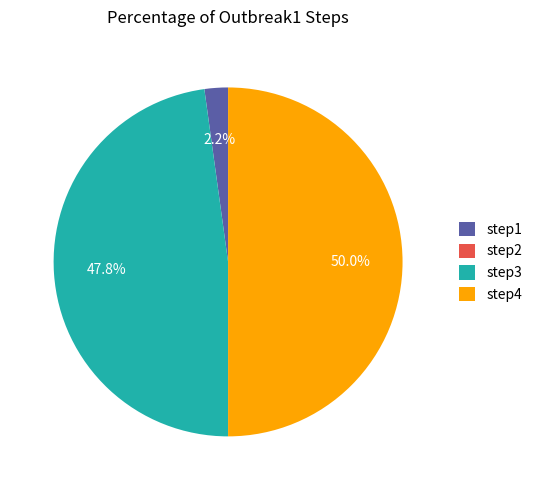

Which category has the biggest portion of the pie?

step4